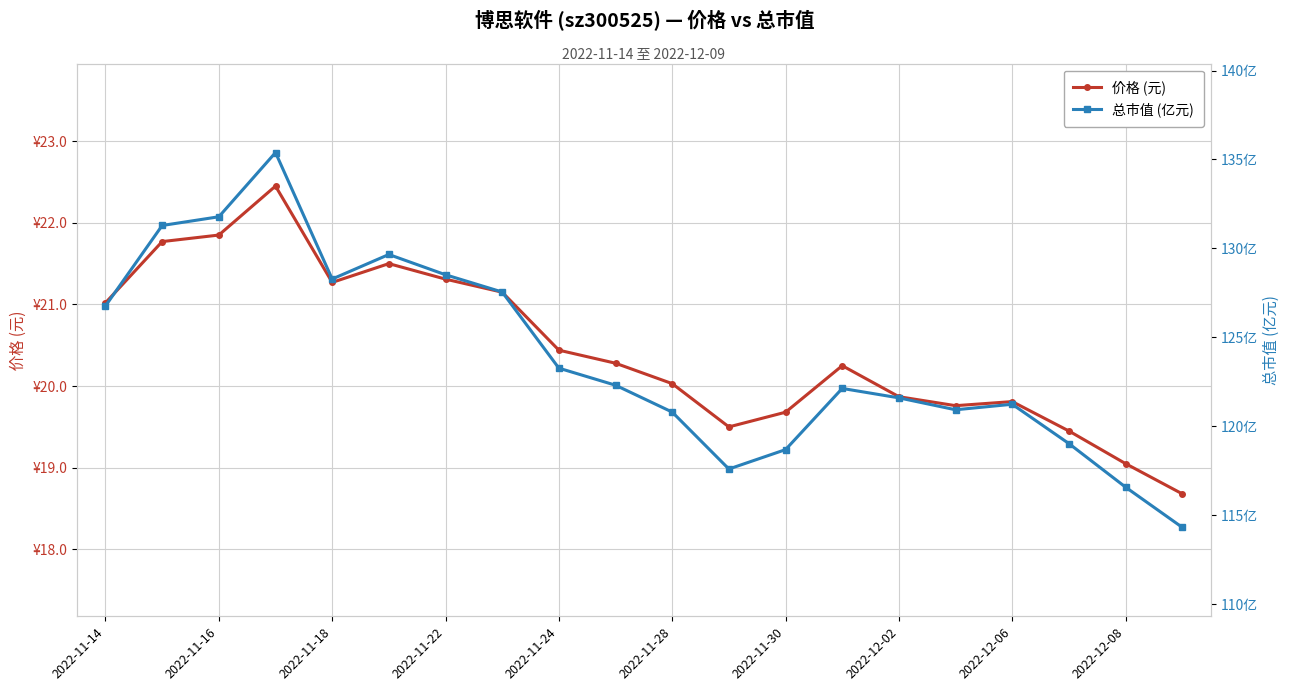

How many data points does each series have?

20